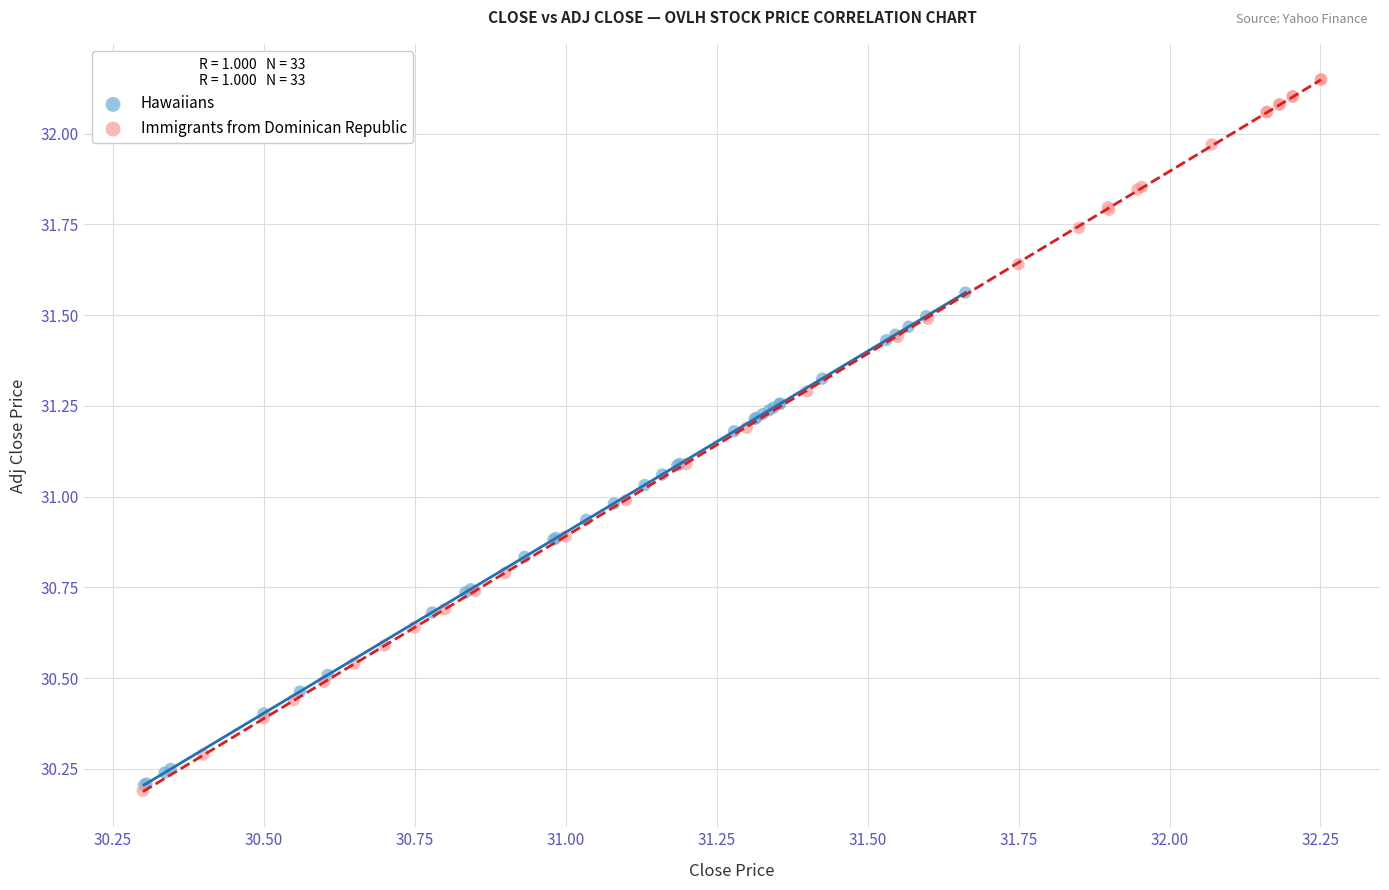

Which series reaches the maximum Y coordinate?

Immigrants from Dominican Republic